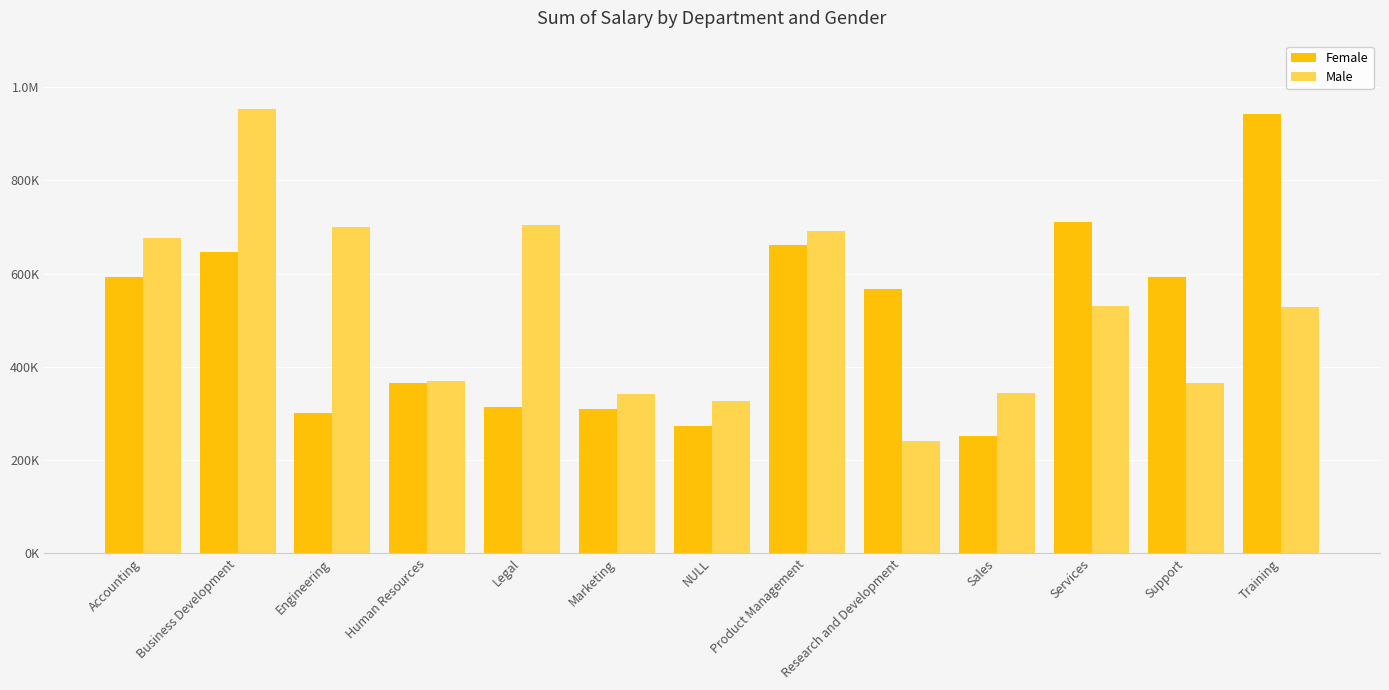

Reading left to right, list all the values displayed in this chart.

Female: Accounting=593328.6	Business Development=645391.8	Engineering=299955.5	Human Resources=364863.5	Legal=314028.4	Marketing=309685.0	NULL=272872.9	Product Management=661302.9	Research and Development=566916.9	Sales=250831.8	Services=710084.7	Support=591810.4	Training=943573.7
Male: Accounting=675617.6	Business Development=954220.1	Engineering=700436.8	Human Resources=369460.9	Legal=703739.1	Marketing=342169.2	NULL=327257.9	Product Management=690917.3	Research and Development=240644.0	Sales=343193.8	Services=530304.6	Support=365946.9	Training=527713.8